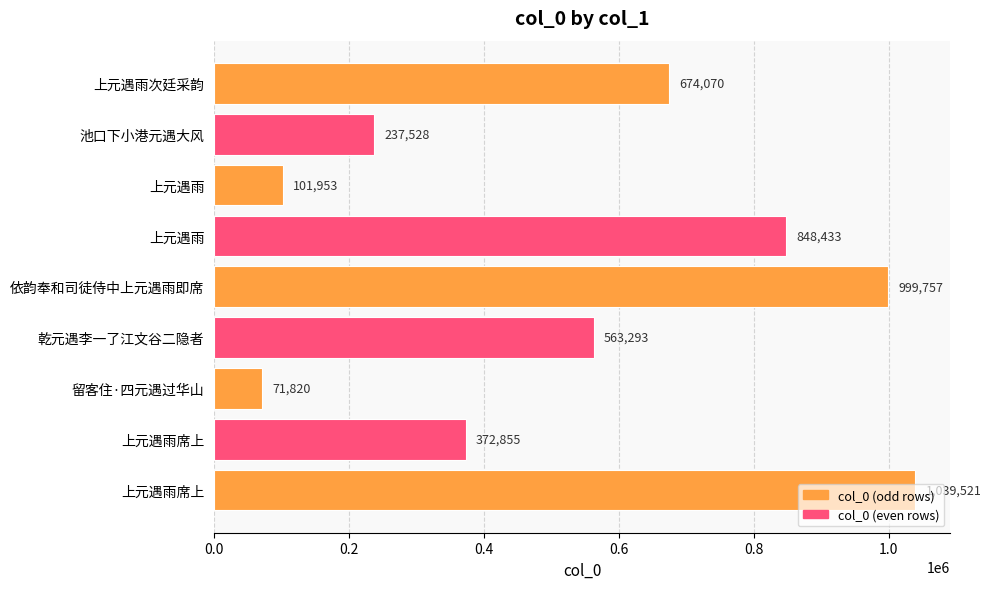

How many data points does each series have?

9